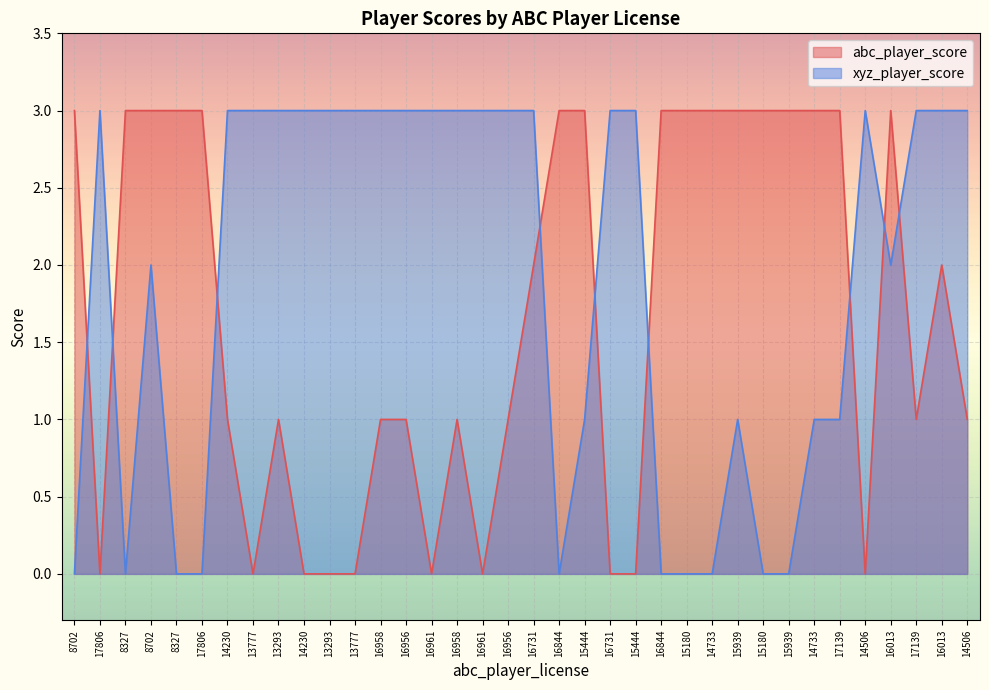

What is the difference between the abc_player_score values at 14230 and 13293?

1